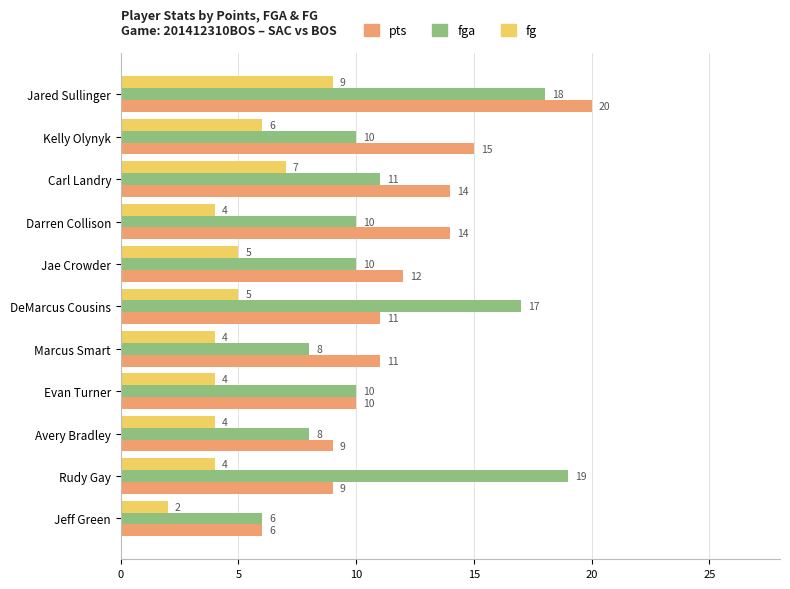

Rank the series at Kelly Olynyk from lowest to highest value.

fg, fga, pts